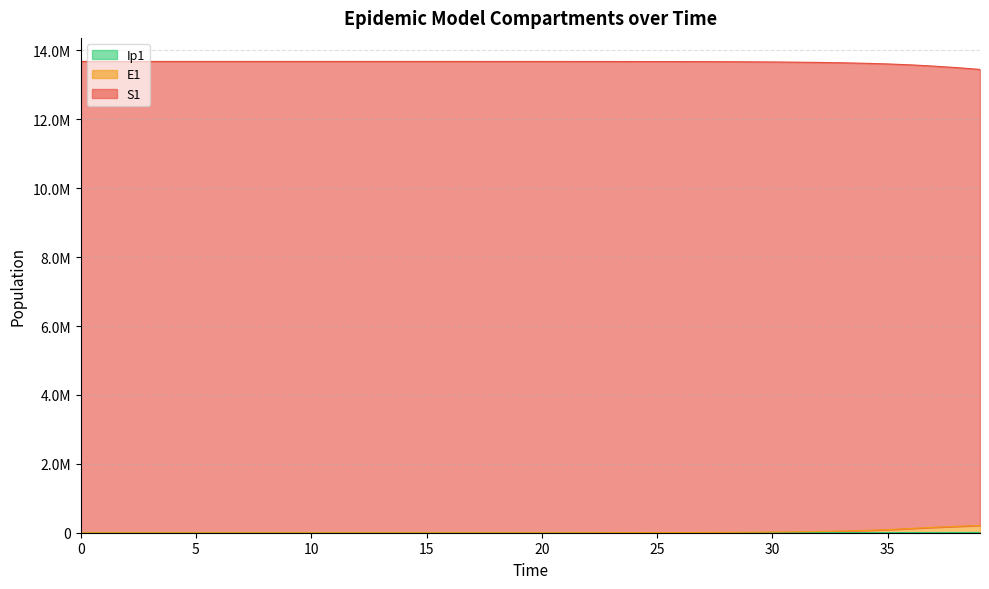

Does the chart have visible grid lines?

Yes